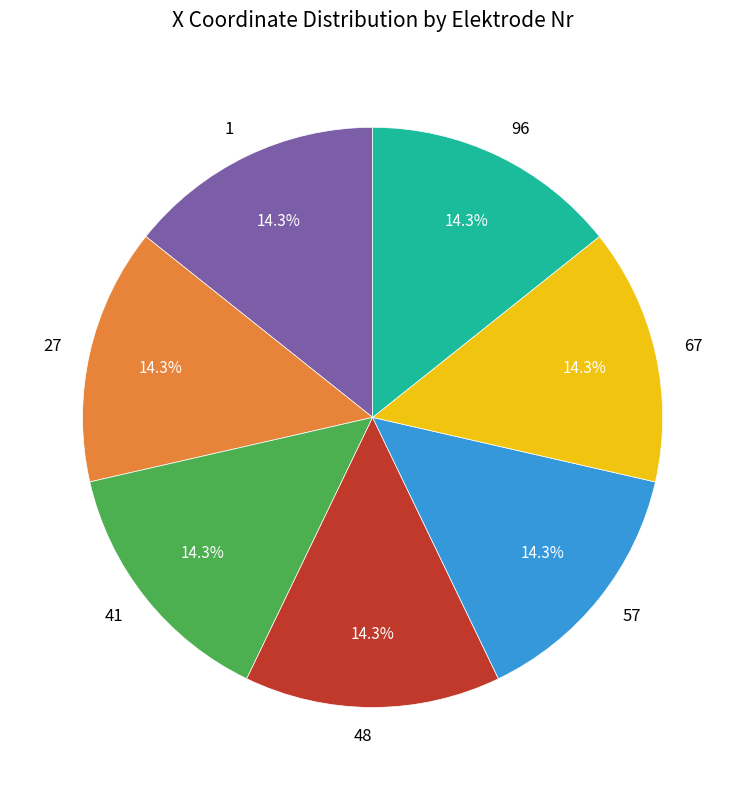

To the nearest percent, what portion does 67 represent?

14%